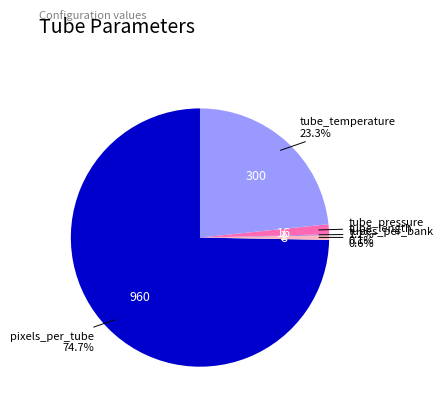

Is there a majority slice in this chart?

Yes